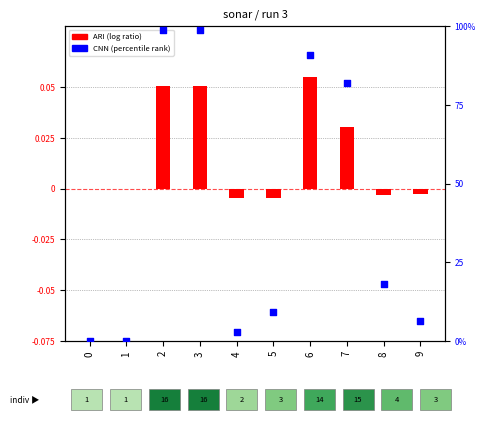

Which series contains the lowest Y value?

ARI (log ratio)